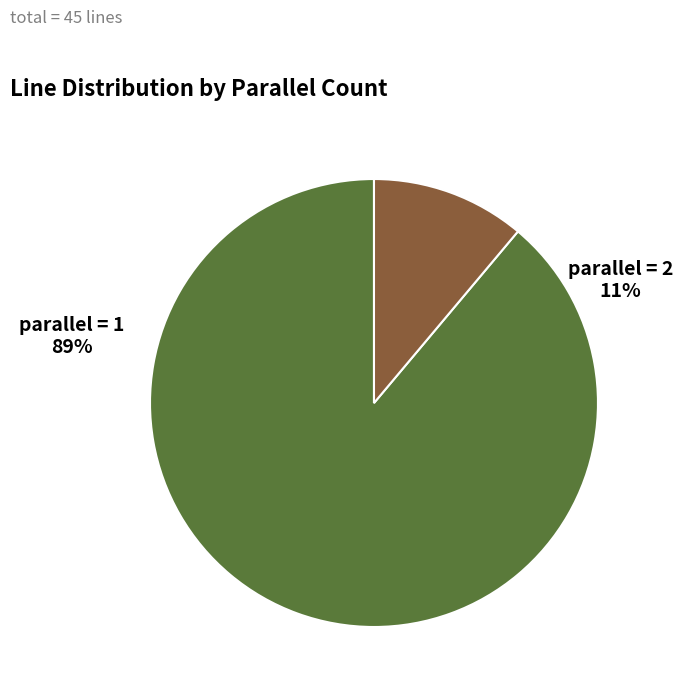

To the nearest percent, what is the difference between the largest and smallest slice percentages?

78%